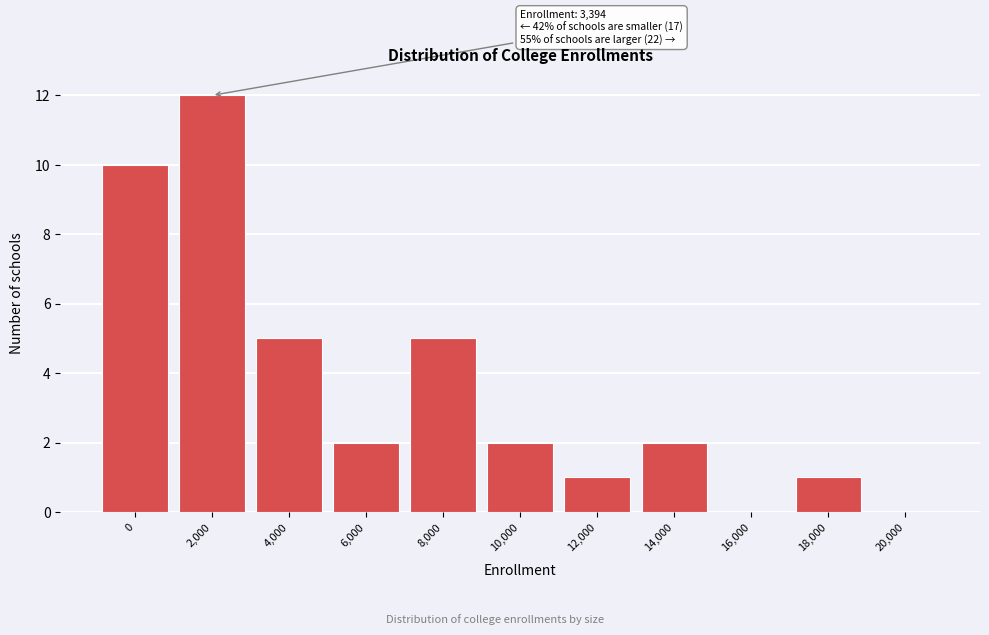

Reading left to right, list all the values displayed in this chart.

0=10	2,000=12	4,000=5	6,000=2	8,000=5	10,000=2	12,000=1	14,000=2	16,000=0	18,000=1	20,000=0